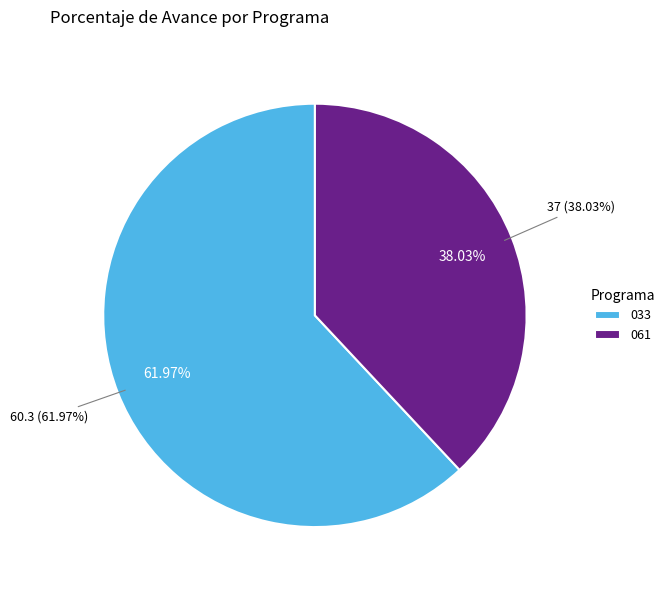

Which category accounts for the majority?

033: EDUCACION FISICA Y DEPORTES